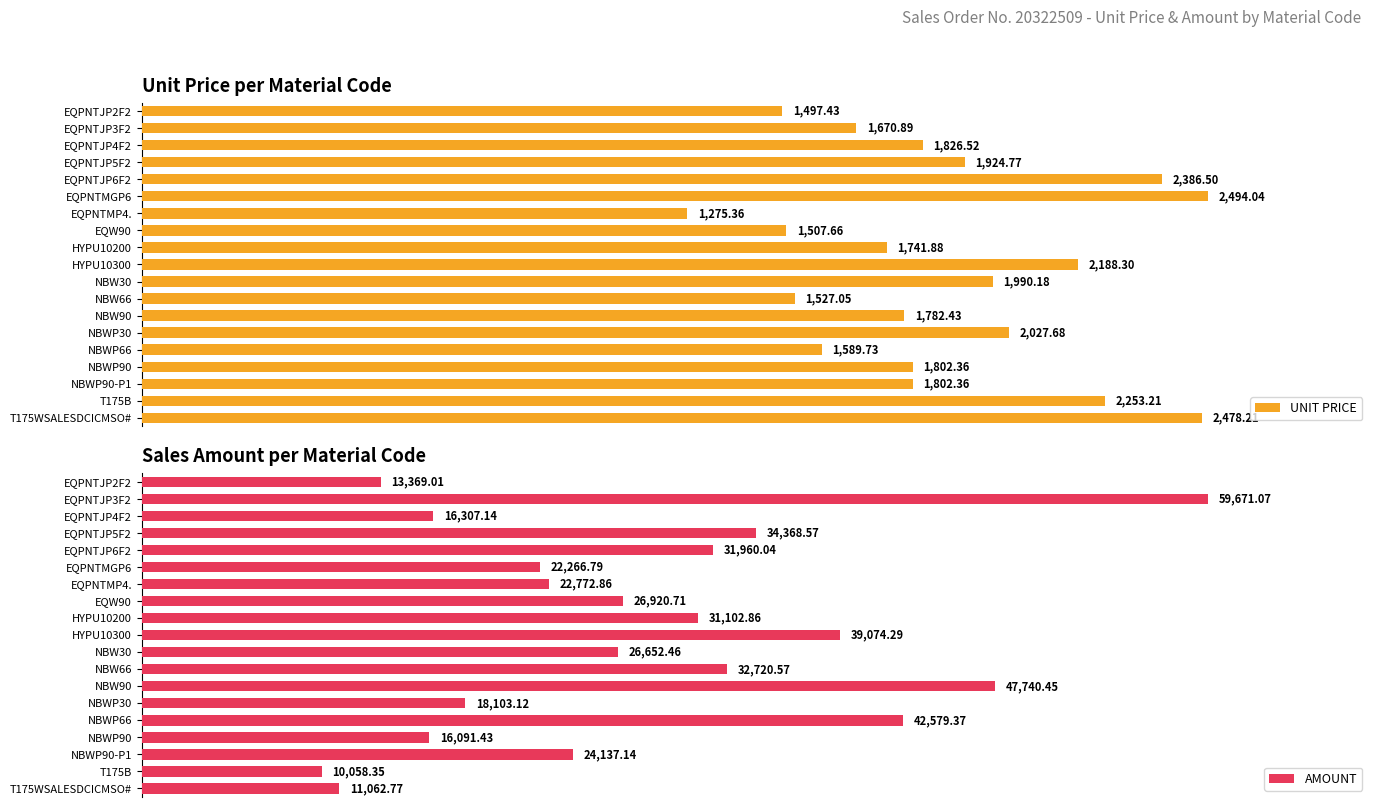

Rank the categories by AMOUNT value from lowest to highest.

T175B, T175WSALESDCICMSO#, EQPNTJP2F2, NBWP90, EQPNTJP4F2, NBWP30, EQPNTMGP6, EQPNTMP4., NBWP90-P1, NBW30, EQW90, HYPU10200, EQPNTJP6F2, NBW66, EQPNTJP5F2, HYPU10300, NBWP66, NBW90, EQPNTJP3F2